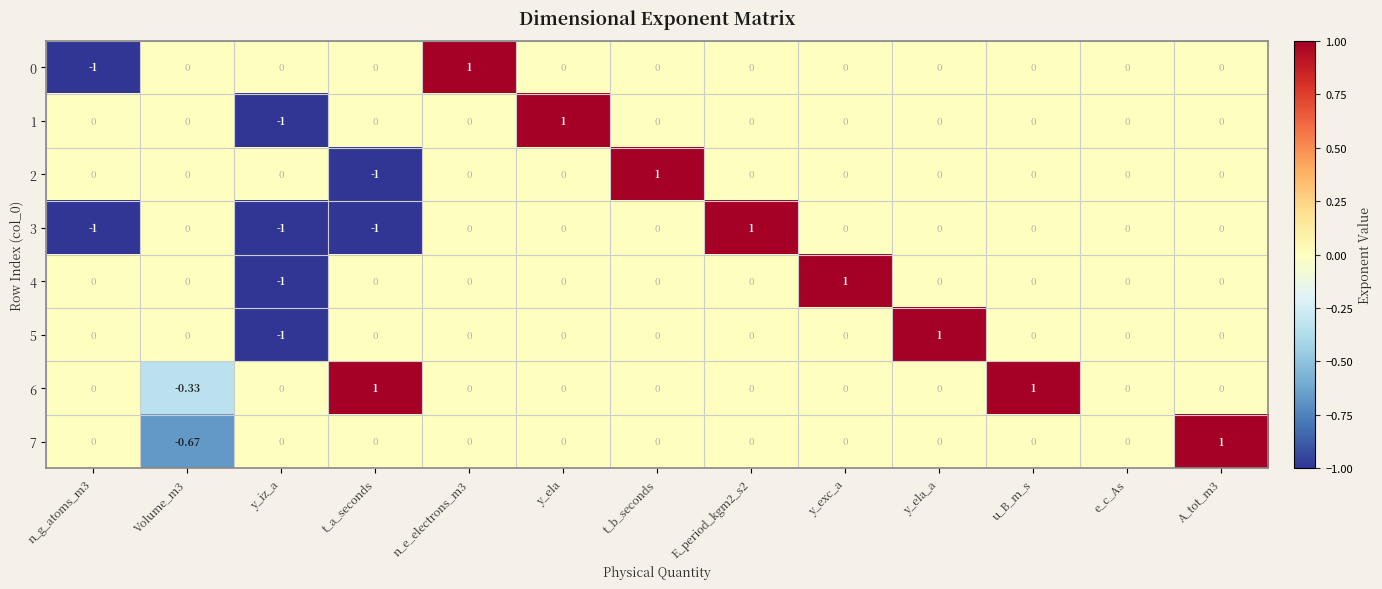

How many series are shown in this chart?

8